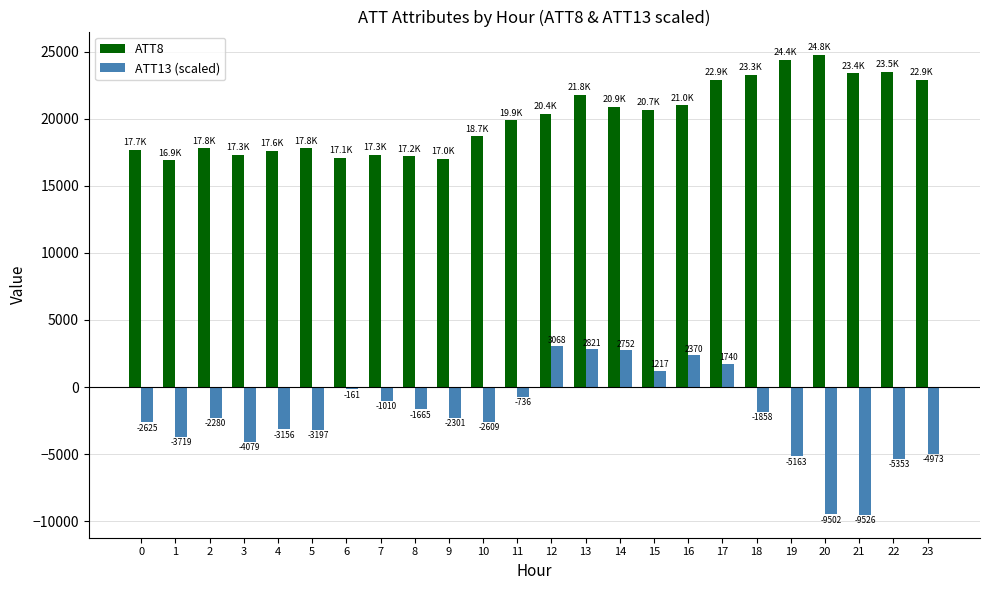

Which series has the widest spread of values?

ATT13 (scaled)